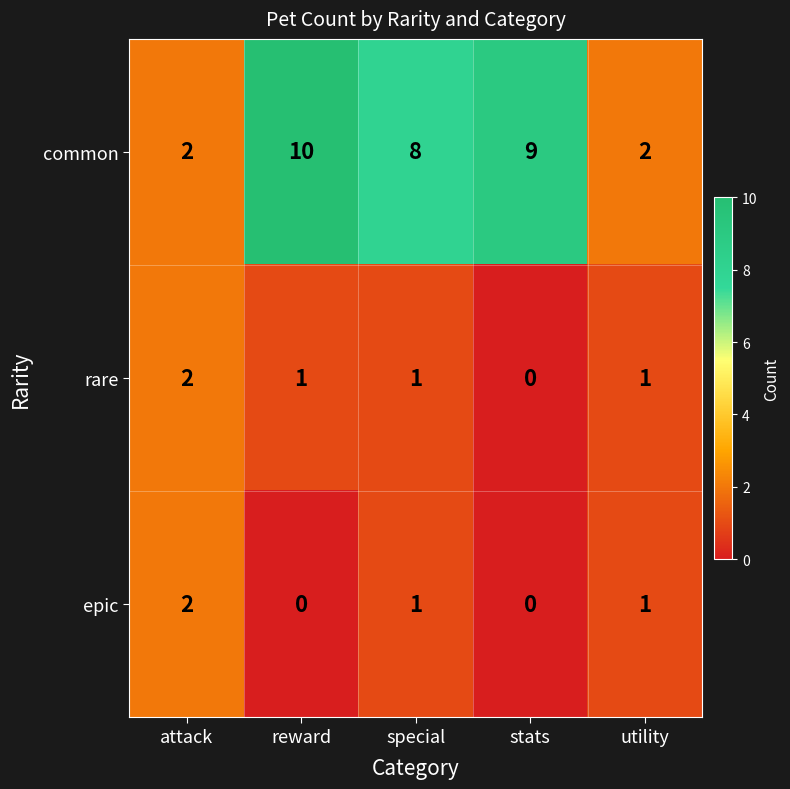

What is the sum of all common values?

31